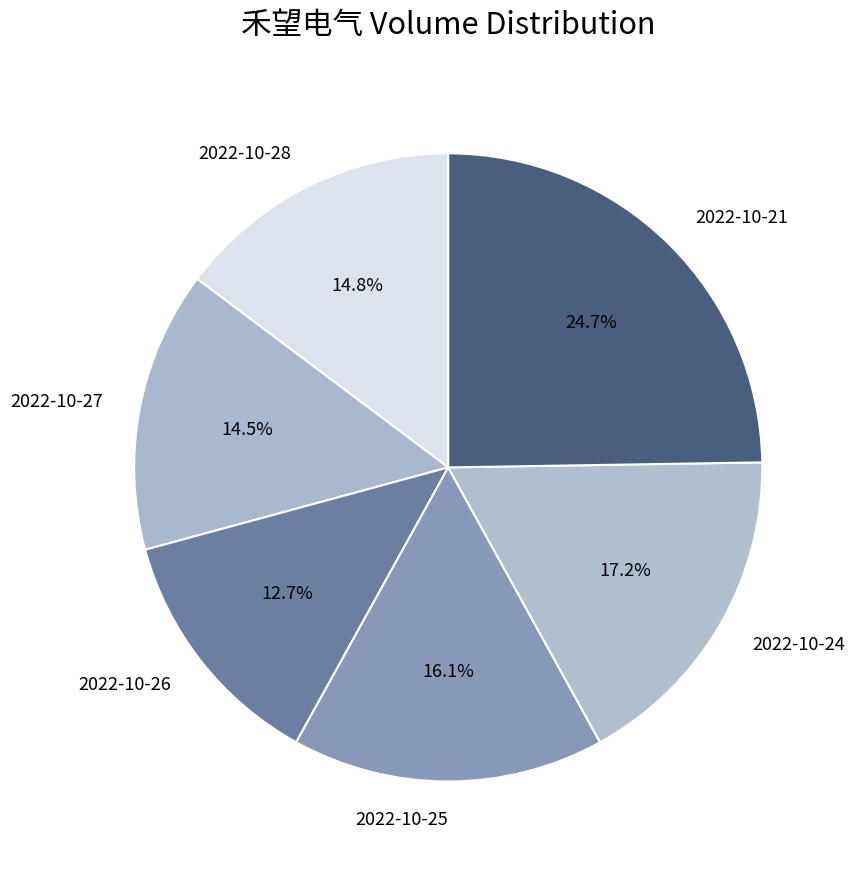

Which slice is the largest?

2022-10-21